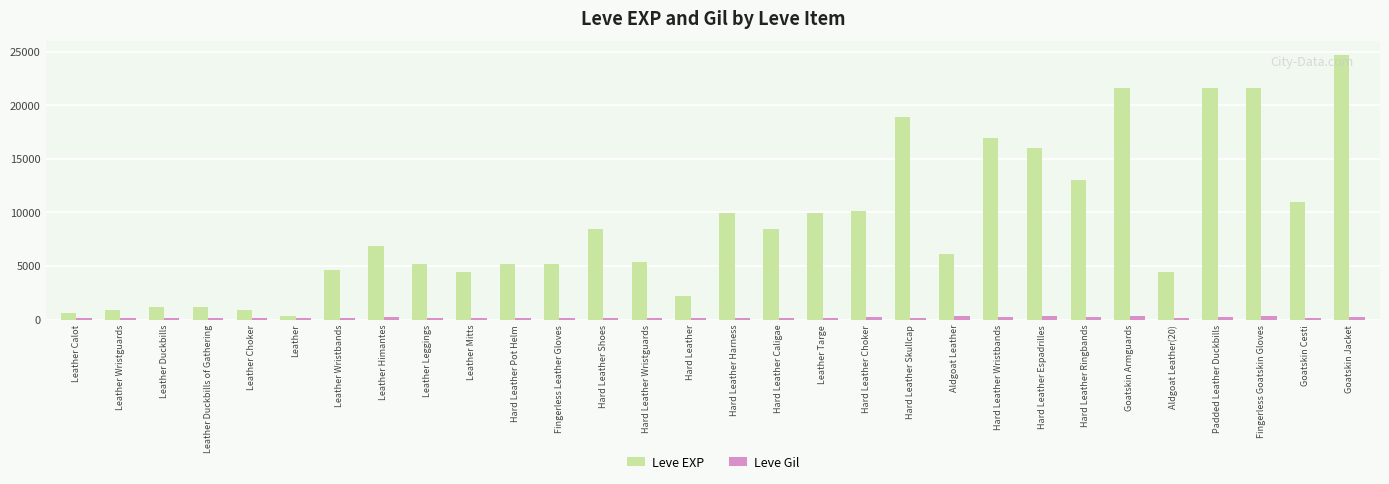

Is it true that Leve EXP equals 8430 at Hard Leather Caligae?

True